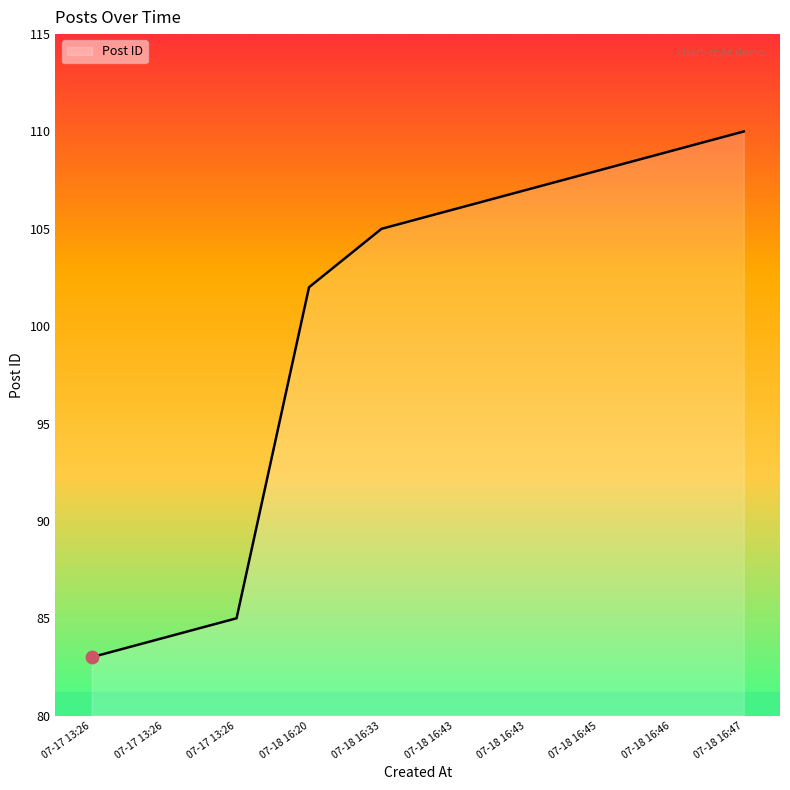

Between 07-18 16:43 and 07-17 13:26, which is larger?

07-18 16:43